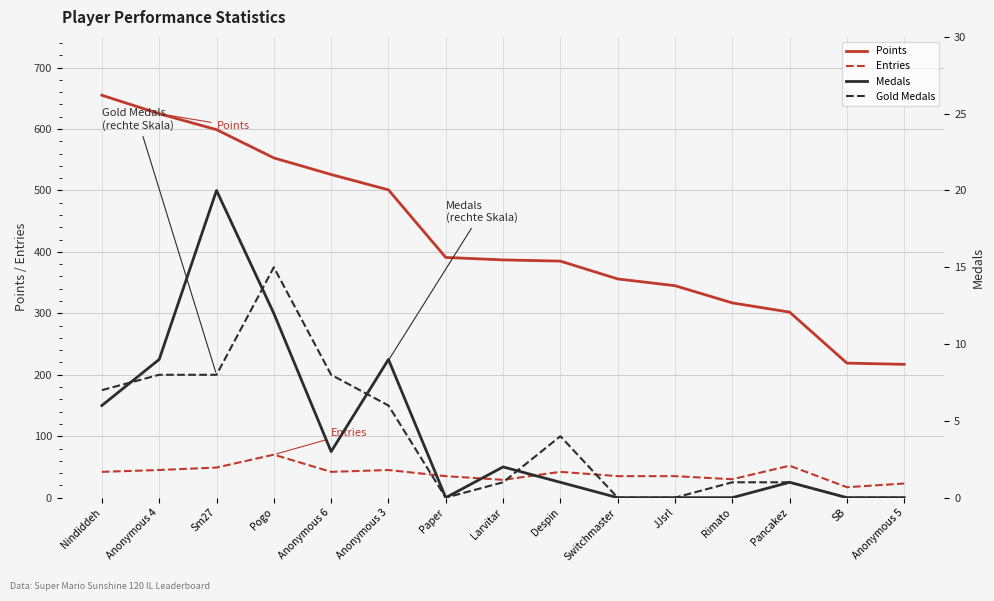

What position from the left is Sm27?

3